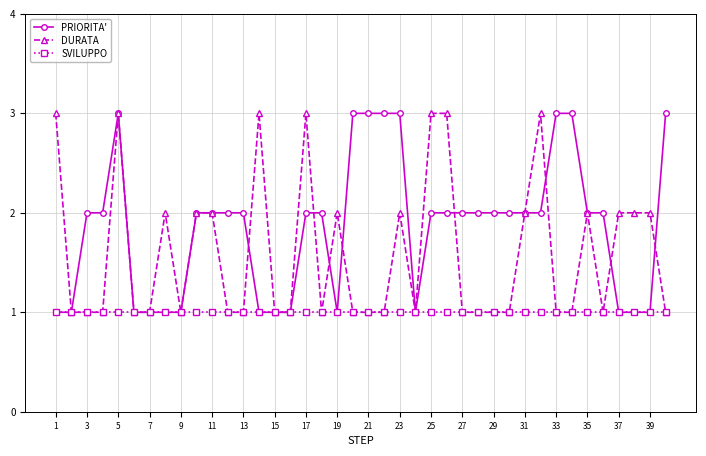

What is the value of the SVILUPPO point at the 11th from the left?

1